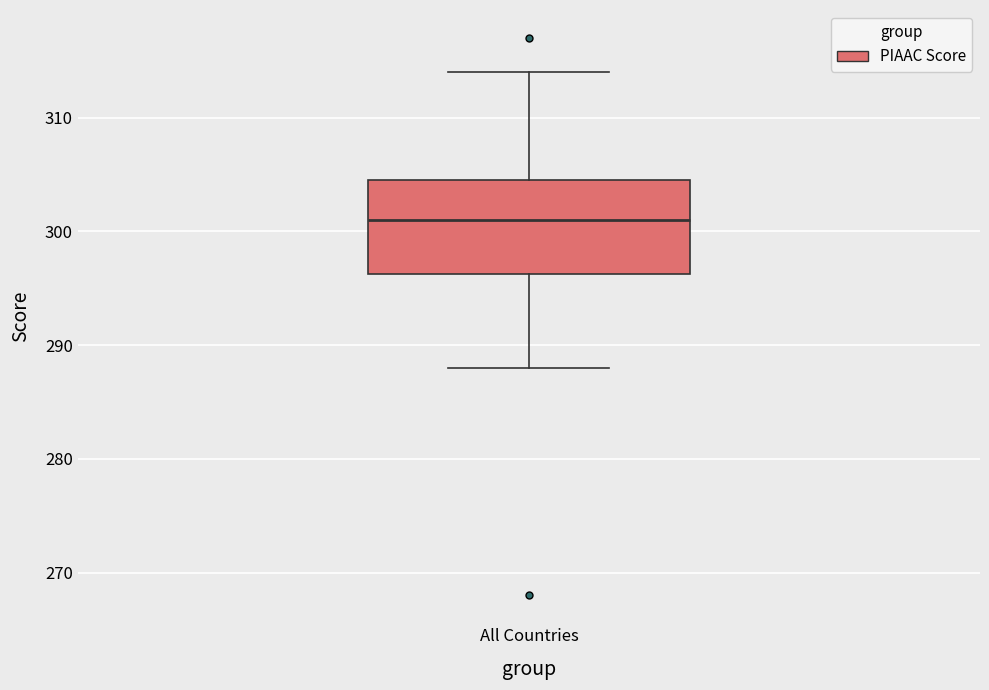

Where does the lower whisker of the box for All Countries end on the y-axis? The values are not printed on the chart, so give them approximately, as read against the axis.

288